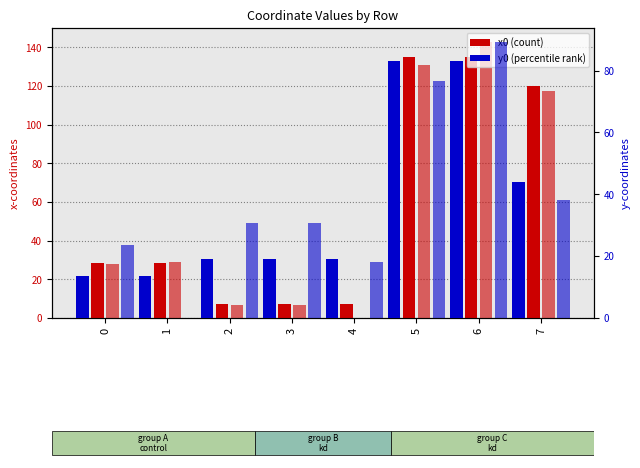

What is the value of the y1 bar at the 7th from the left?

89.3